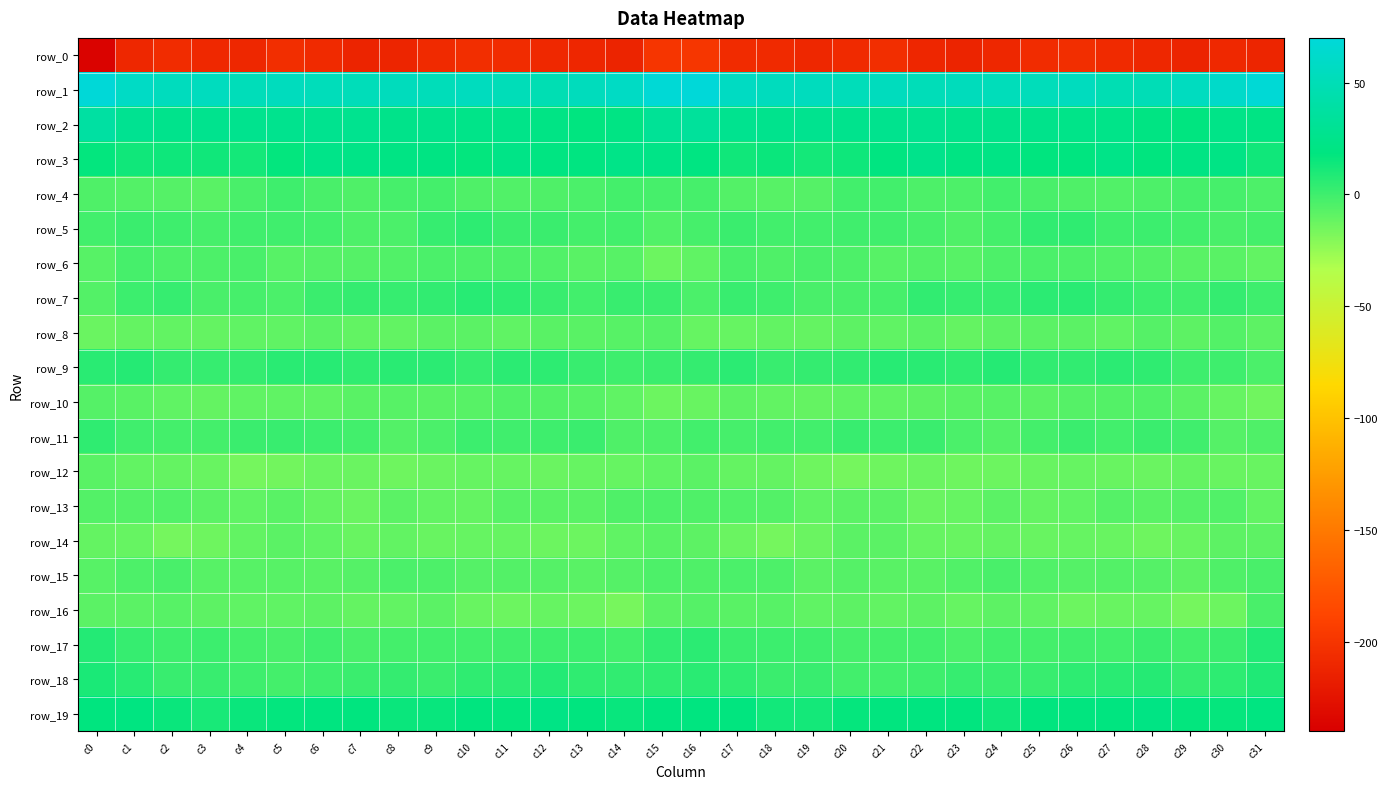

What is the smallest value displayed?

-237.4